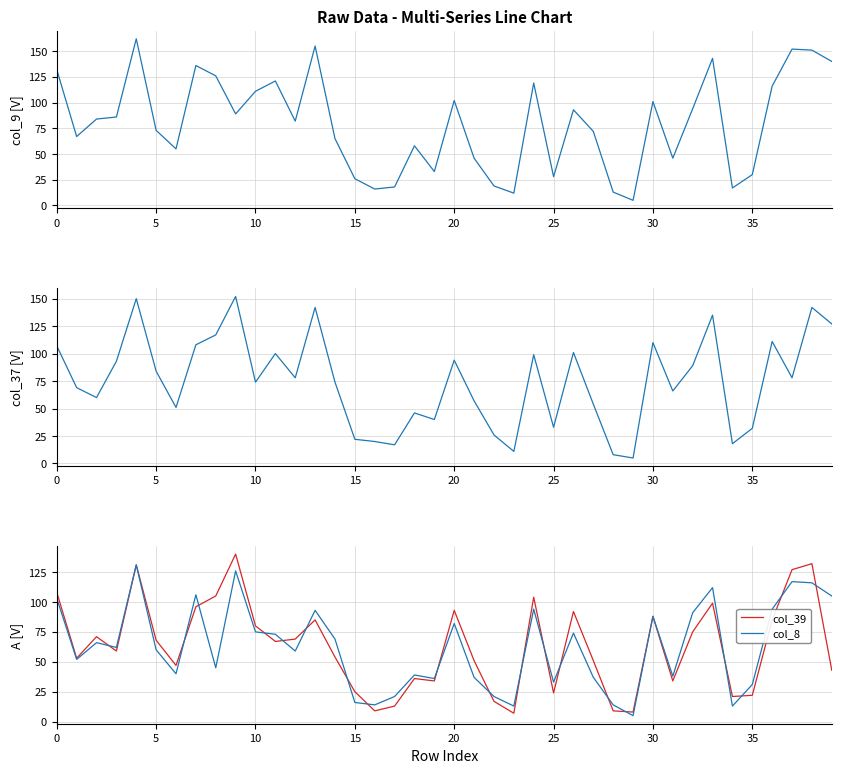

Which series has the largest range (max minus min)?

col_9